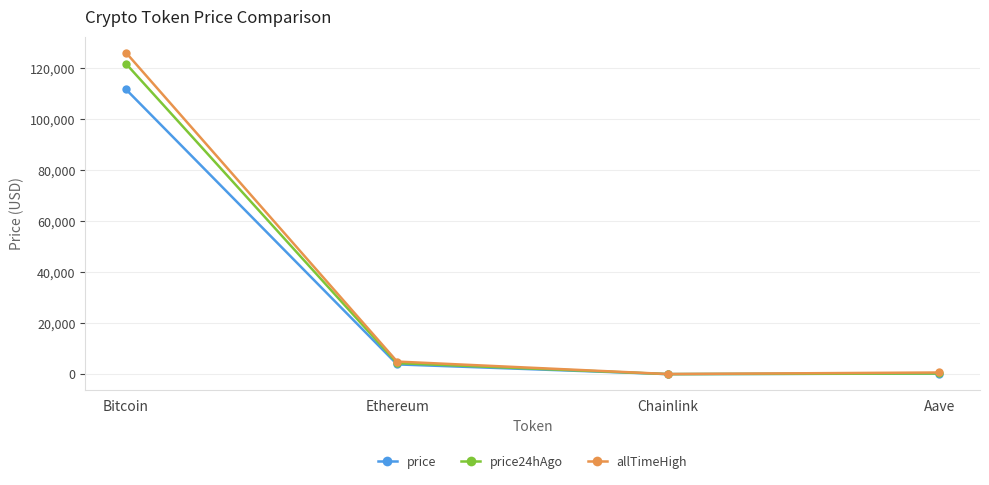

At which category is the sum across all series the highest?

Bitcoin